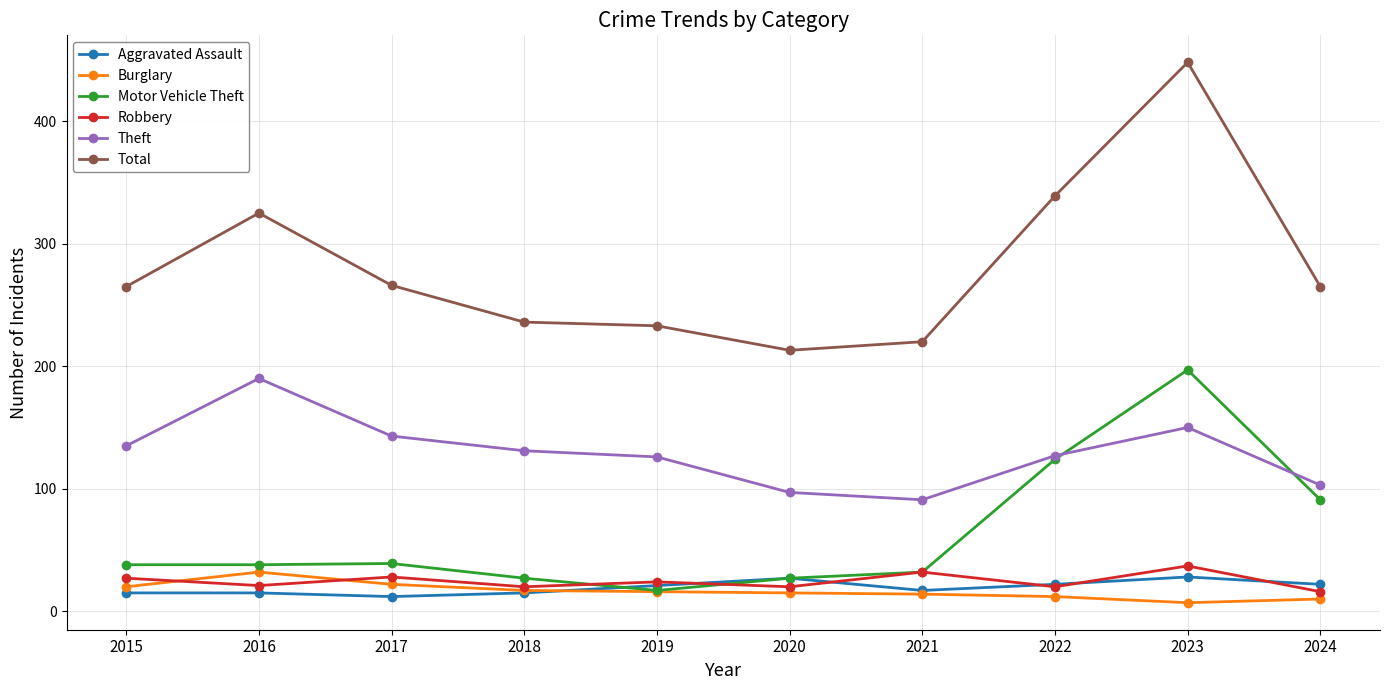

What is the sum of the Total values at 2018 and 2015?

501